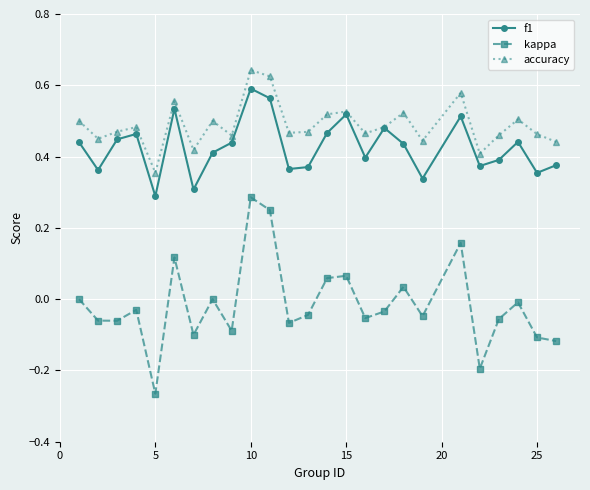

List the series in order of their peak value, lowest first.

kappa, f1, accuracy